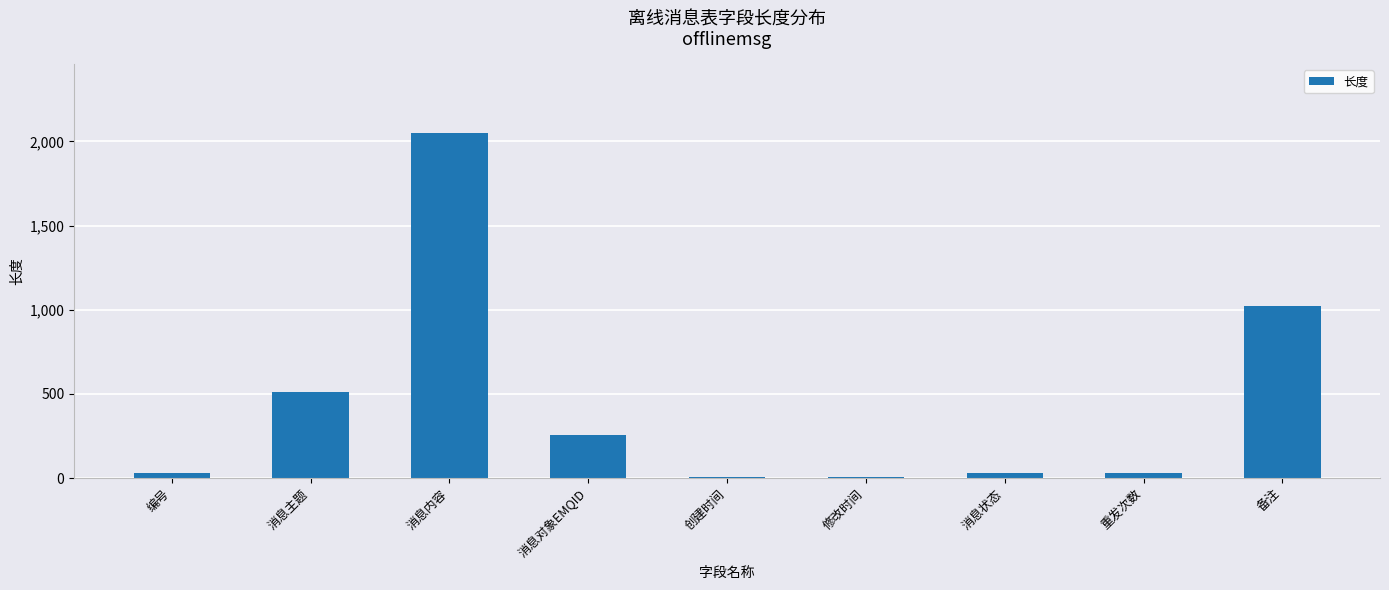

Are the bars horizontal?

No